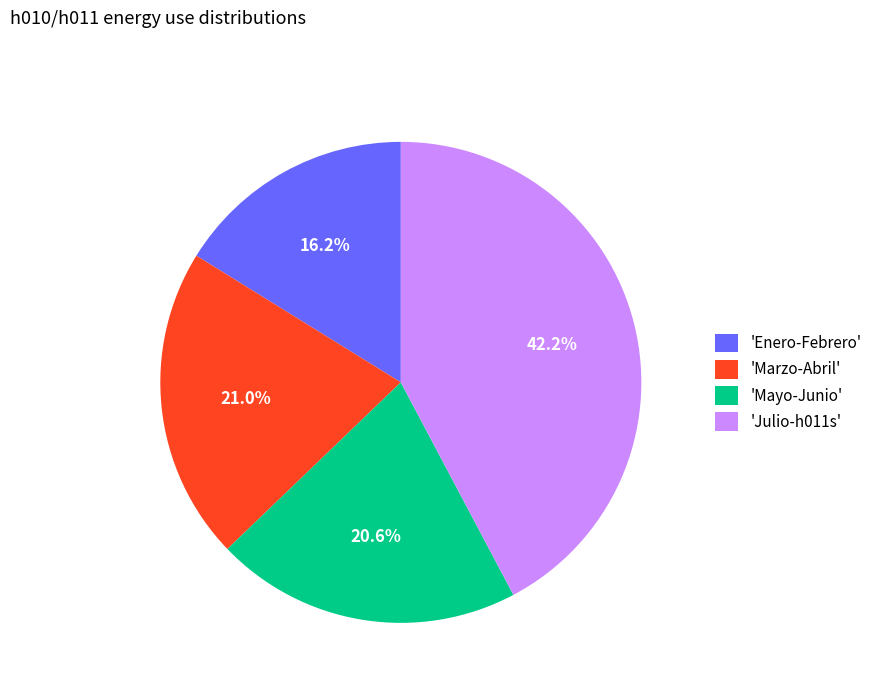

Is there any slice that represents more than half of the pie?

No